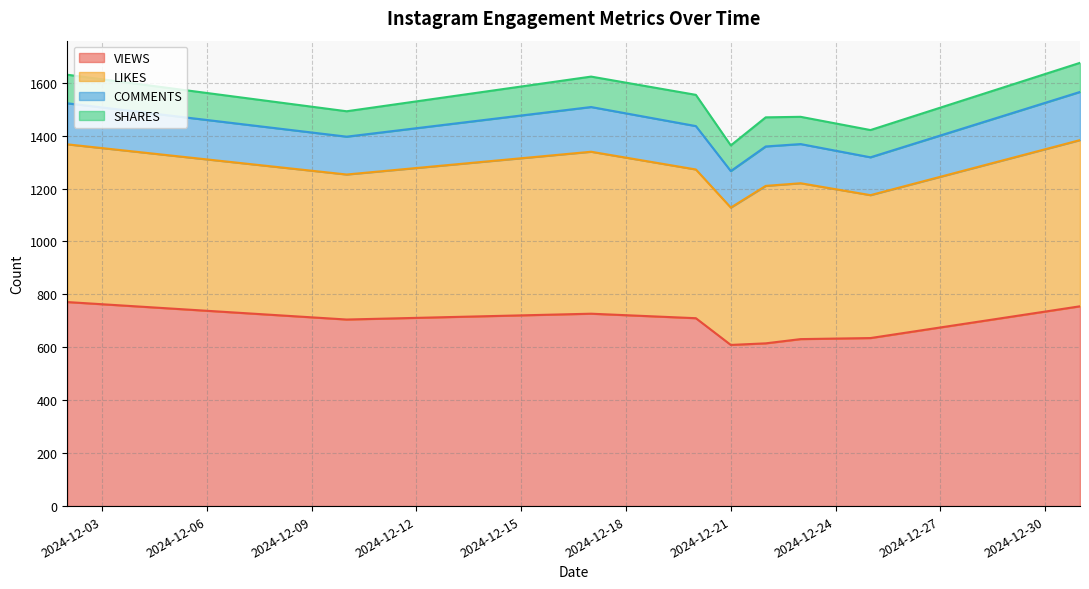

True or false: LIKES and COMMENTS intersect in this chart.

False